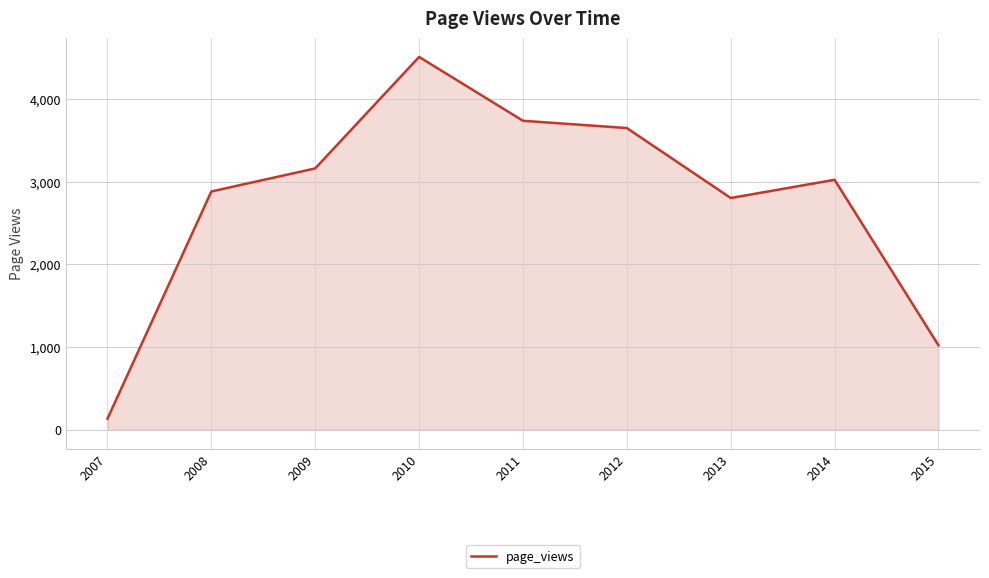

Reading right to left, what are all the values shown in this chart?

1023	3024	2804	3650	3738	4510	3162	2883	135